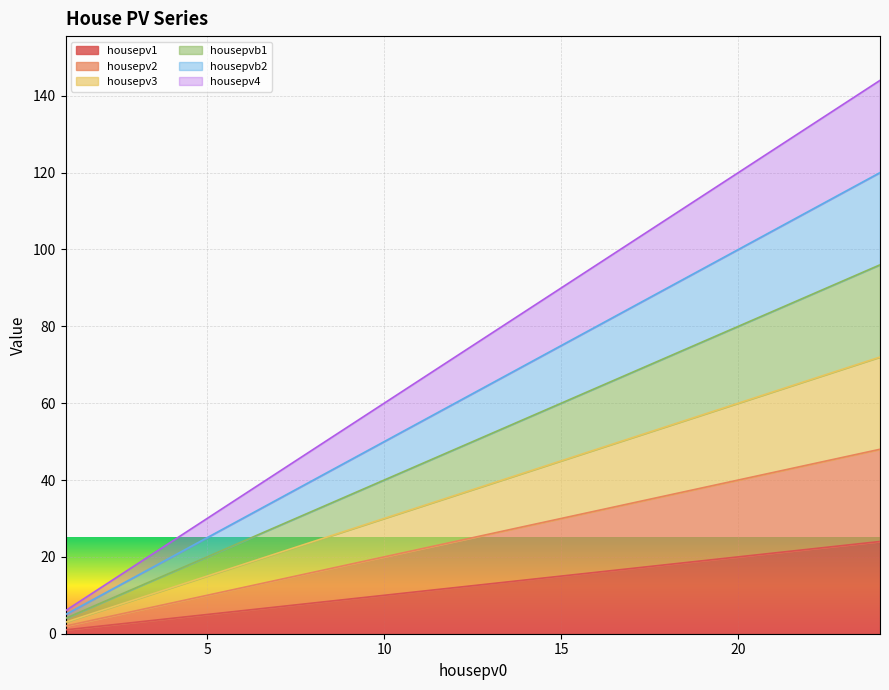

True or false: housepv3 has more than 0 interior local peaks.

False